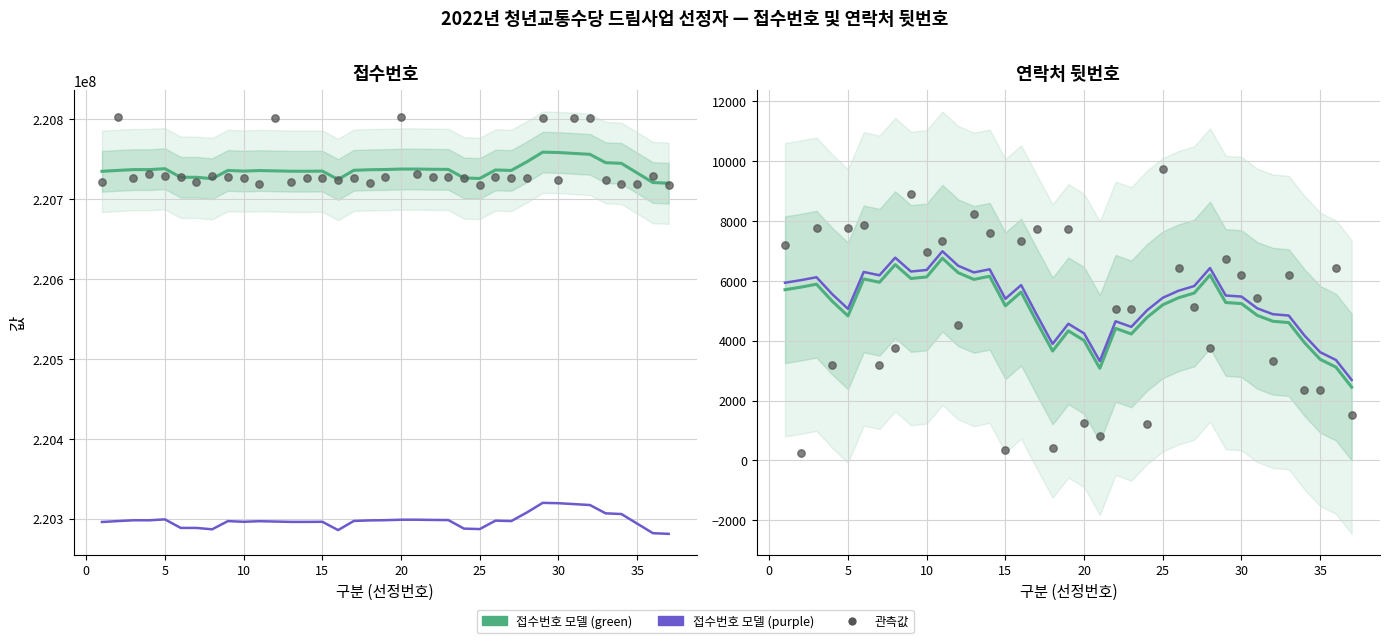

Which series contains the lowest Y value?

관측값